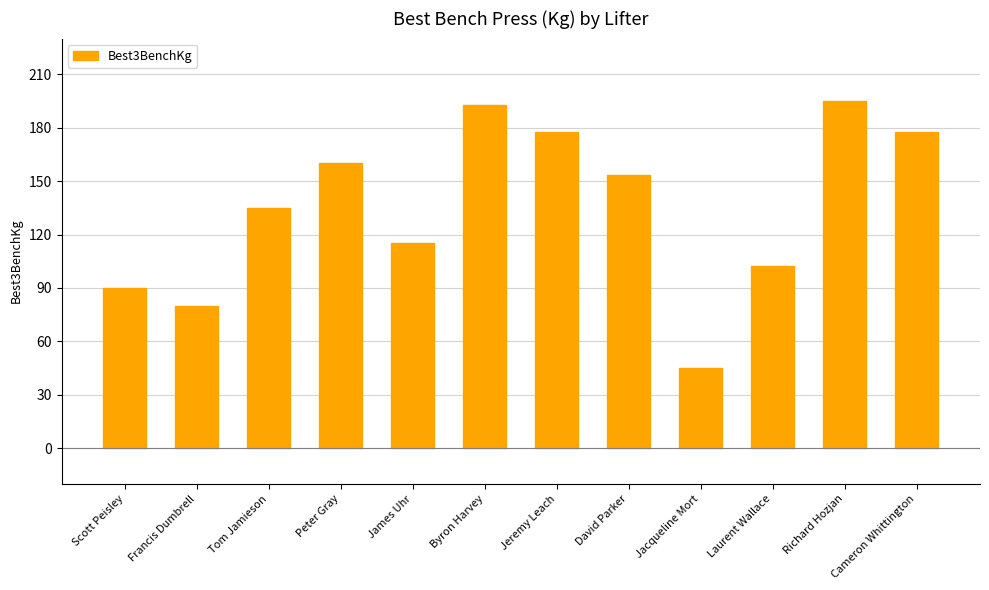

Does the chart contain any negative values?

No